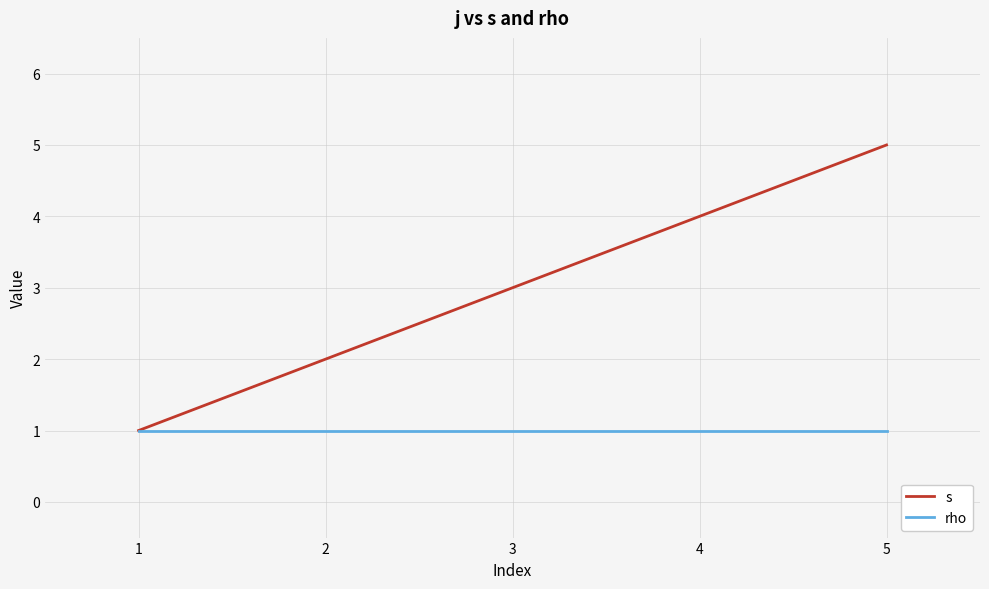

What is the difference between the highest and lowest values at 3?

2